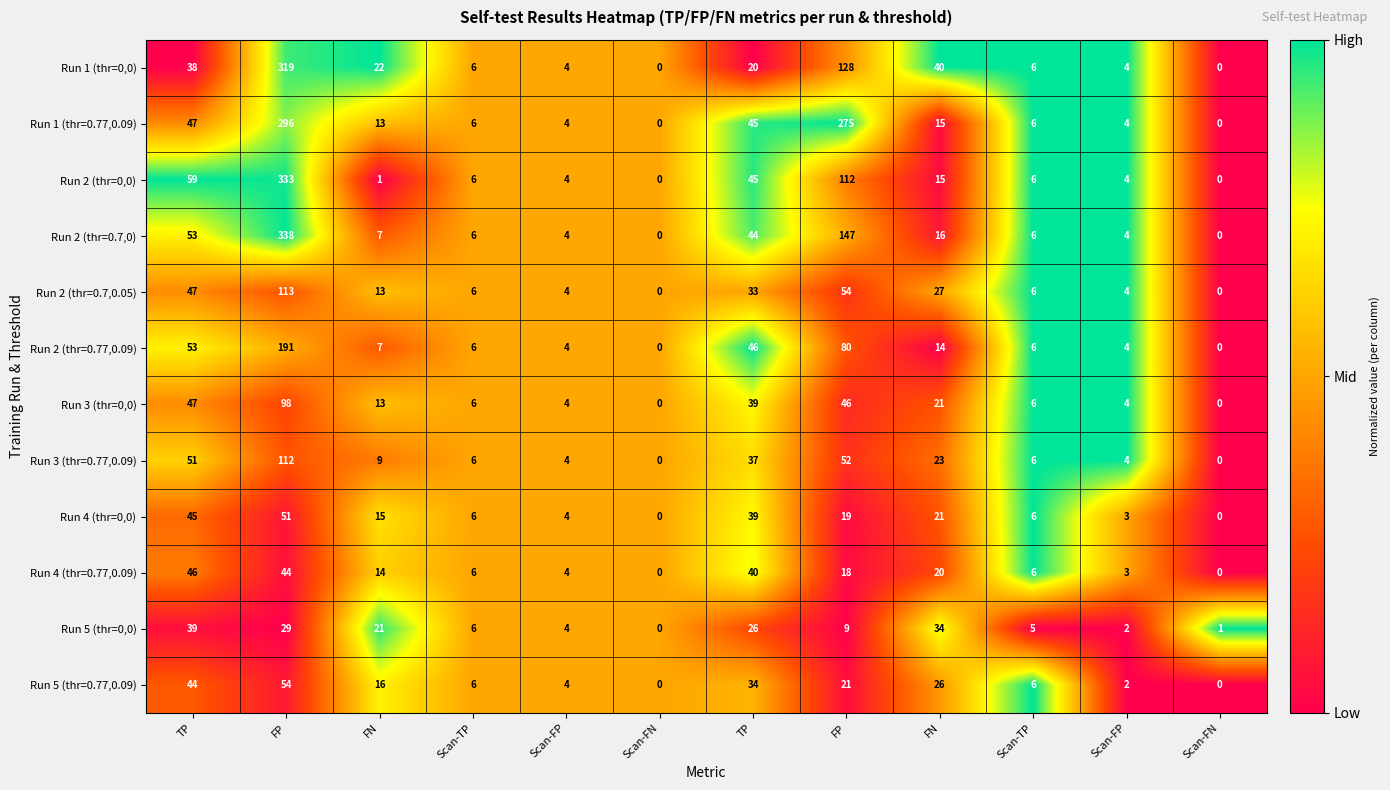

How many series are shown in this chart?

12